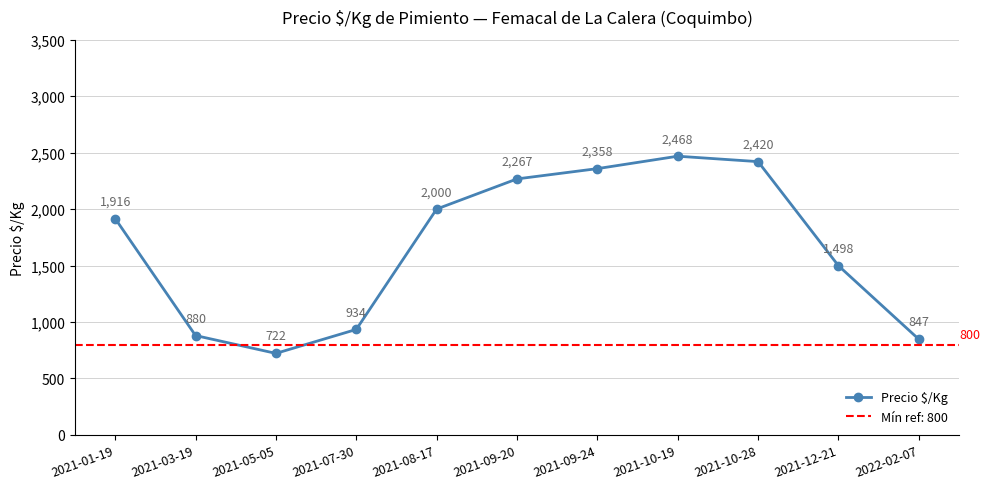

What is the label of the 1st point from the left?

2021-01-19